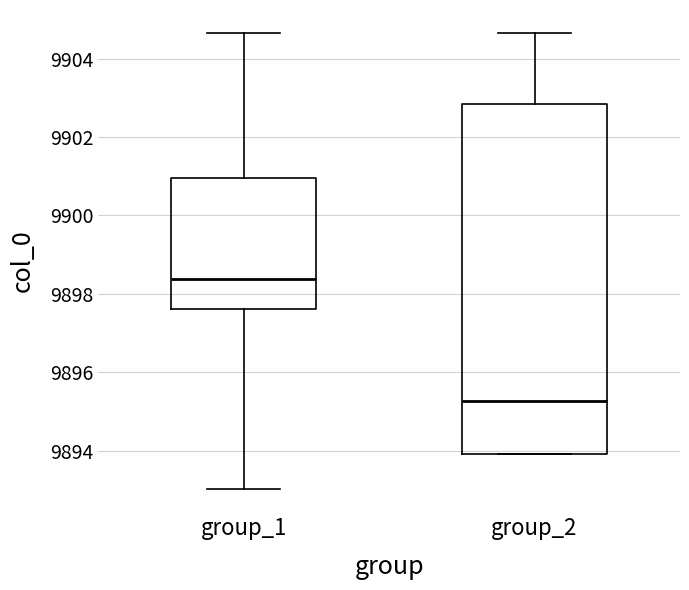

Which box is the tallest, from its lower edge to its upper edge?

group_2